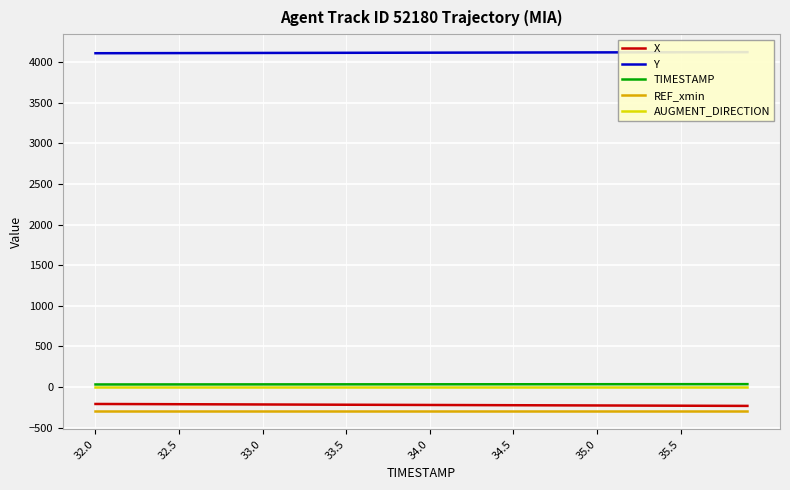

True or false: REF_xmin and AUGMENT_DIRECTION intersect in this chart.

False